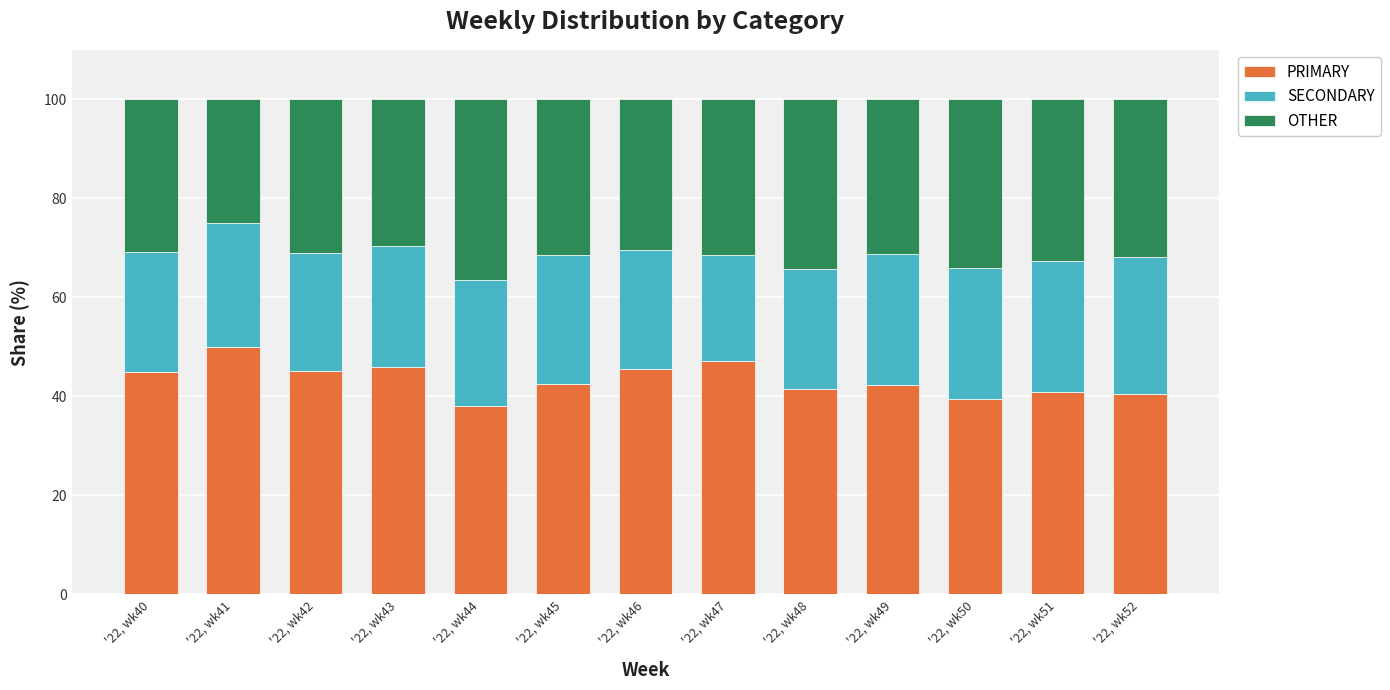

The PRIMARY series shows 62.6 at '22, wk42. True or false?

False